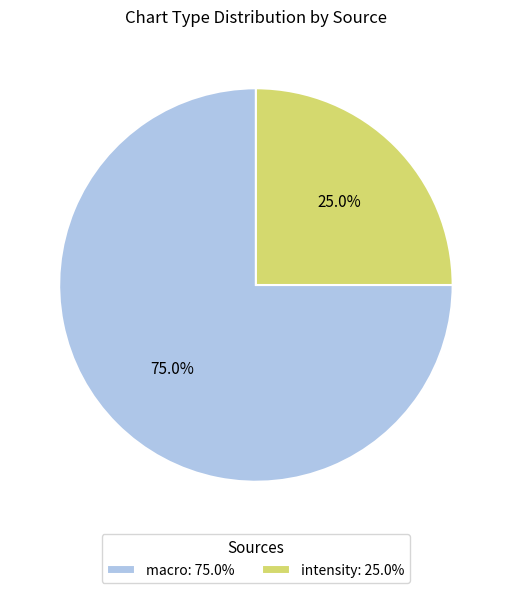

Is it true that macro is 66% of the pie?

False